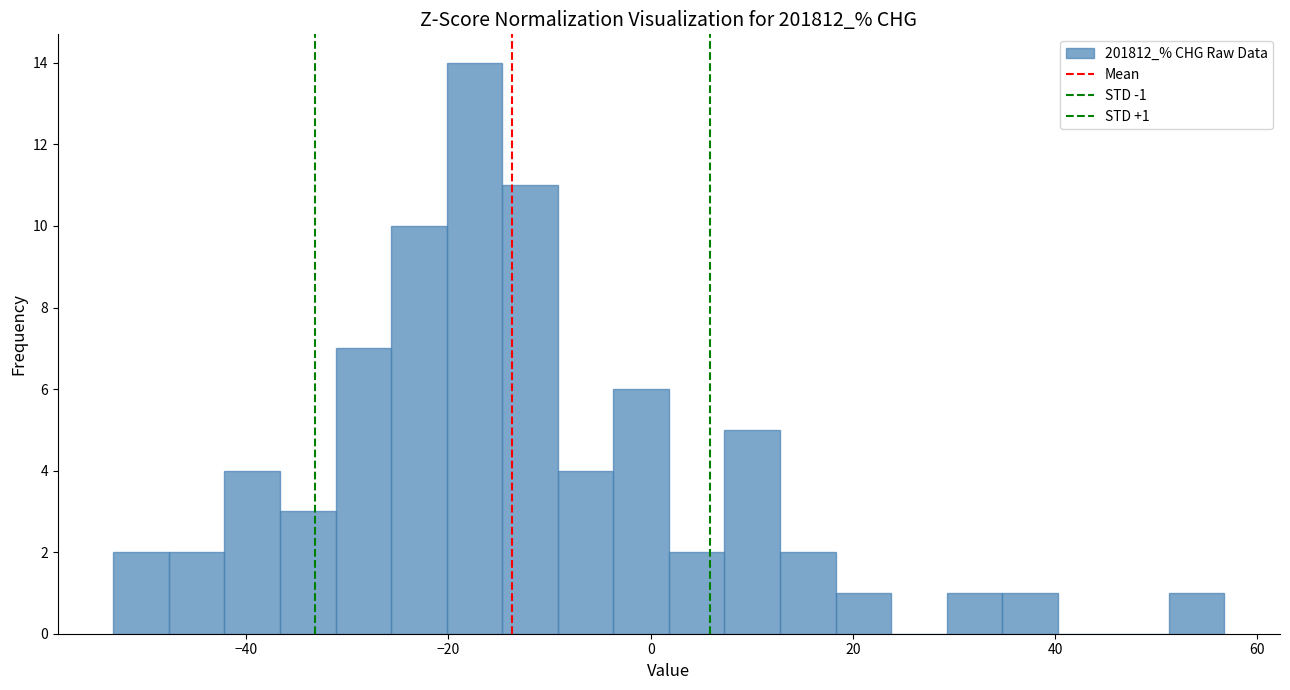

Read against the x-axis, roughly where is the centre of the tallest bar?

-18